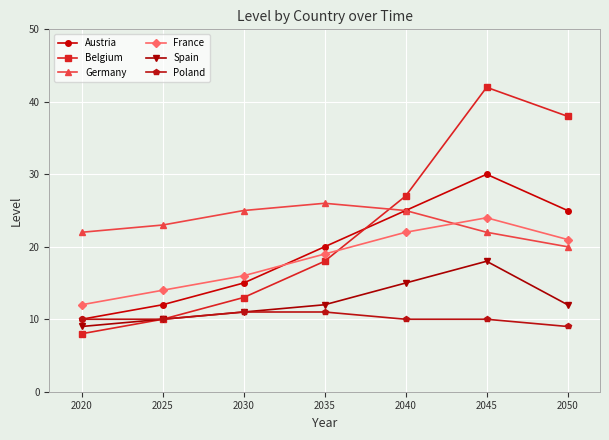

True or false: Spain and Germany intersect in this chart.

False